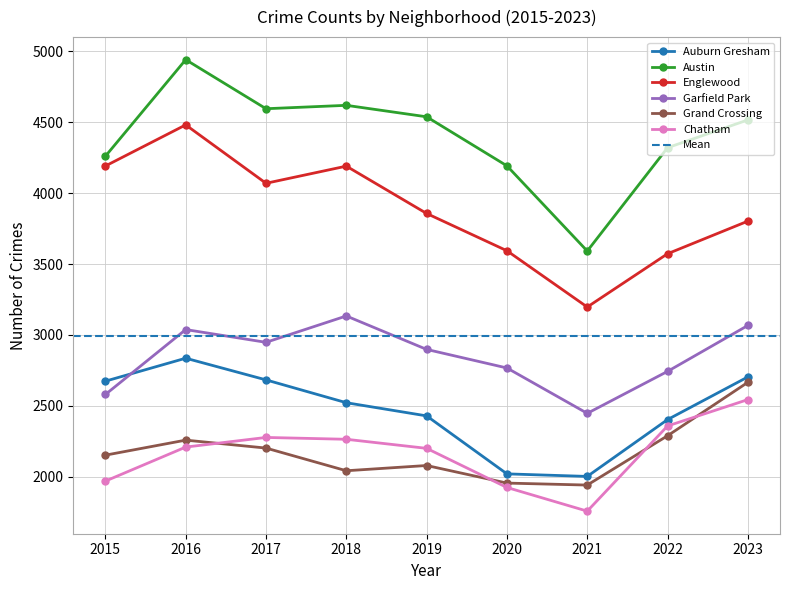

True or false: Englewood and Garfield Park cross at least once.

False